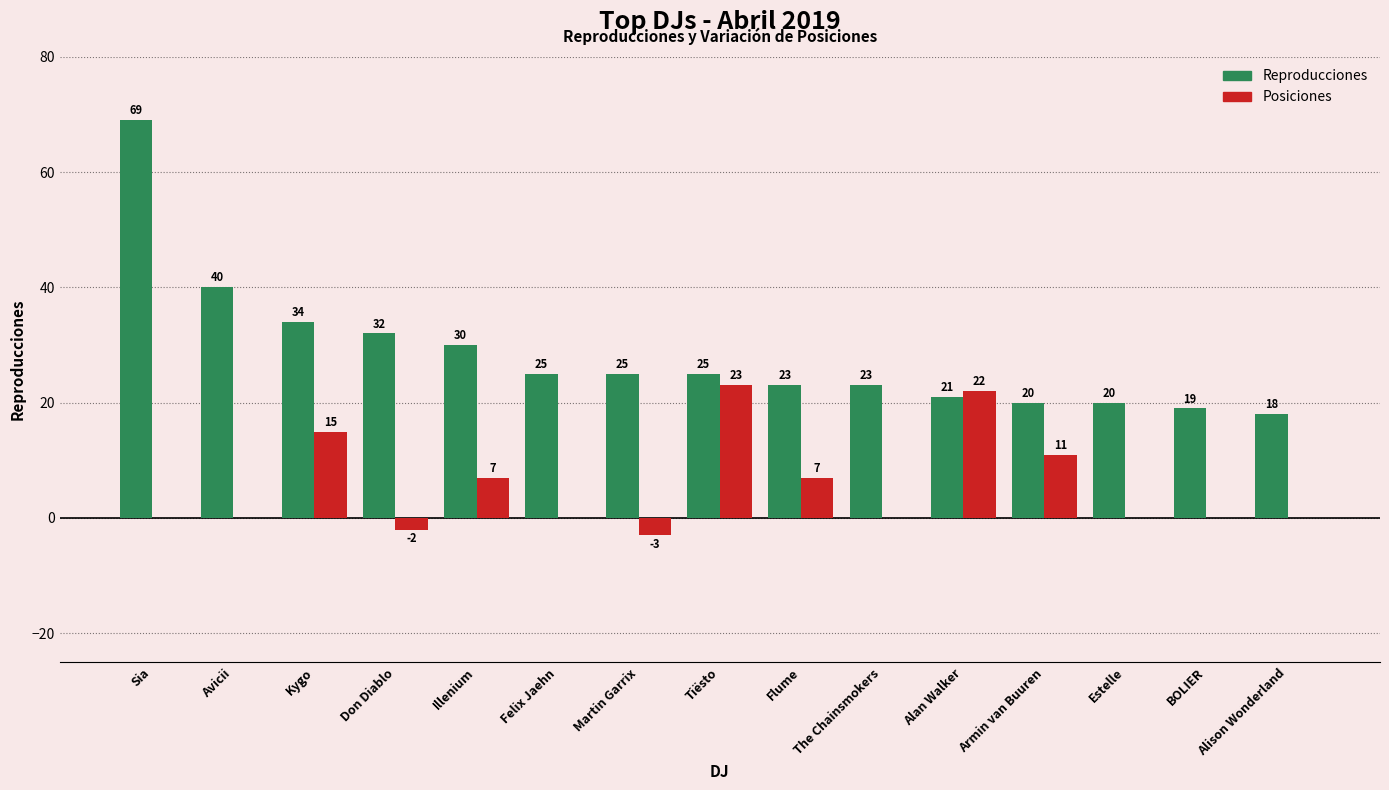

Reading left to right, extract all data points from this chart.

Reproducciones: 69	40	34	32	30	25	25	25	23	23	21	20	20	19	18
Posiciones: 0	0	15	-2	7	0	-3	23	7	0	22	11	0	0	0